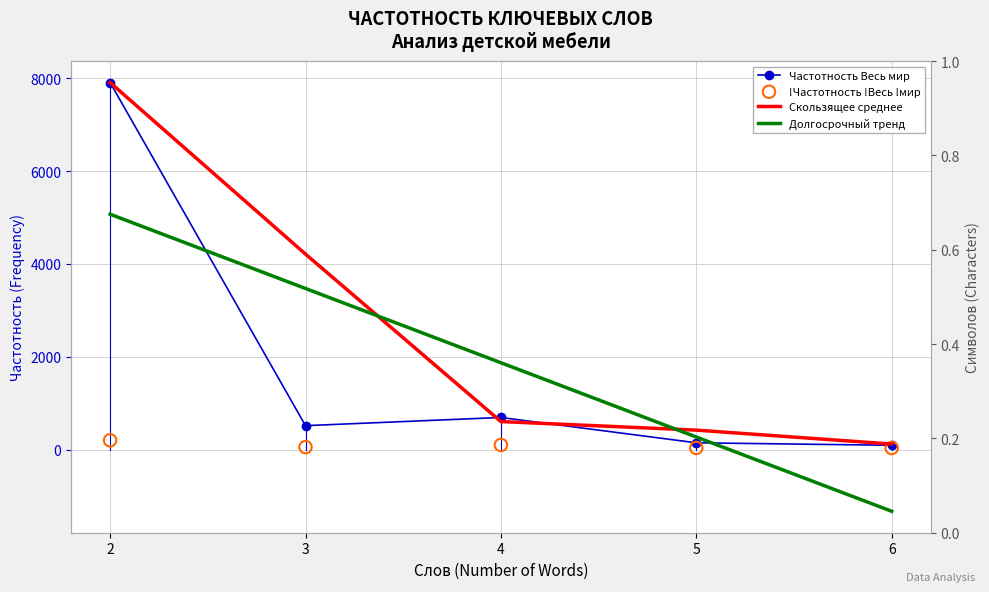

Which series has the largest total across all categories?

Скользящее среднее